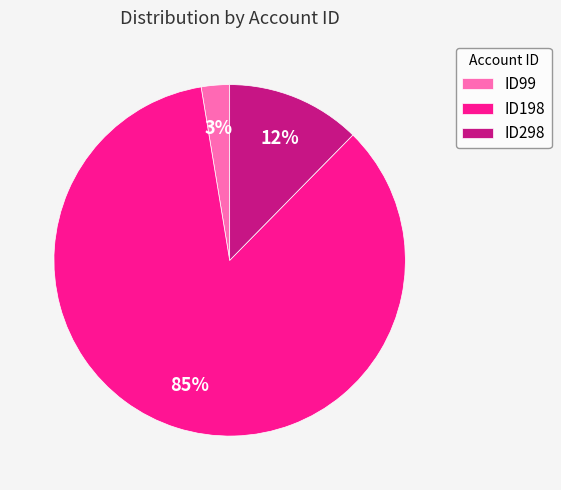

Between ID198 and ID298, which is larger?

ID198